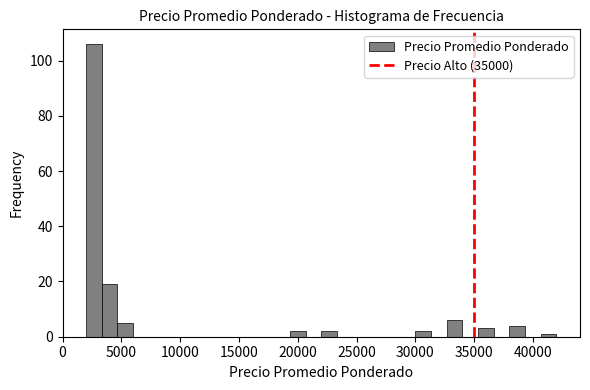

Around what value on the x-axis is the tallest bar? Give the approximate position of its centre, as read against the axis.

2500